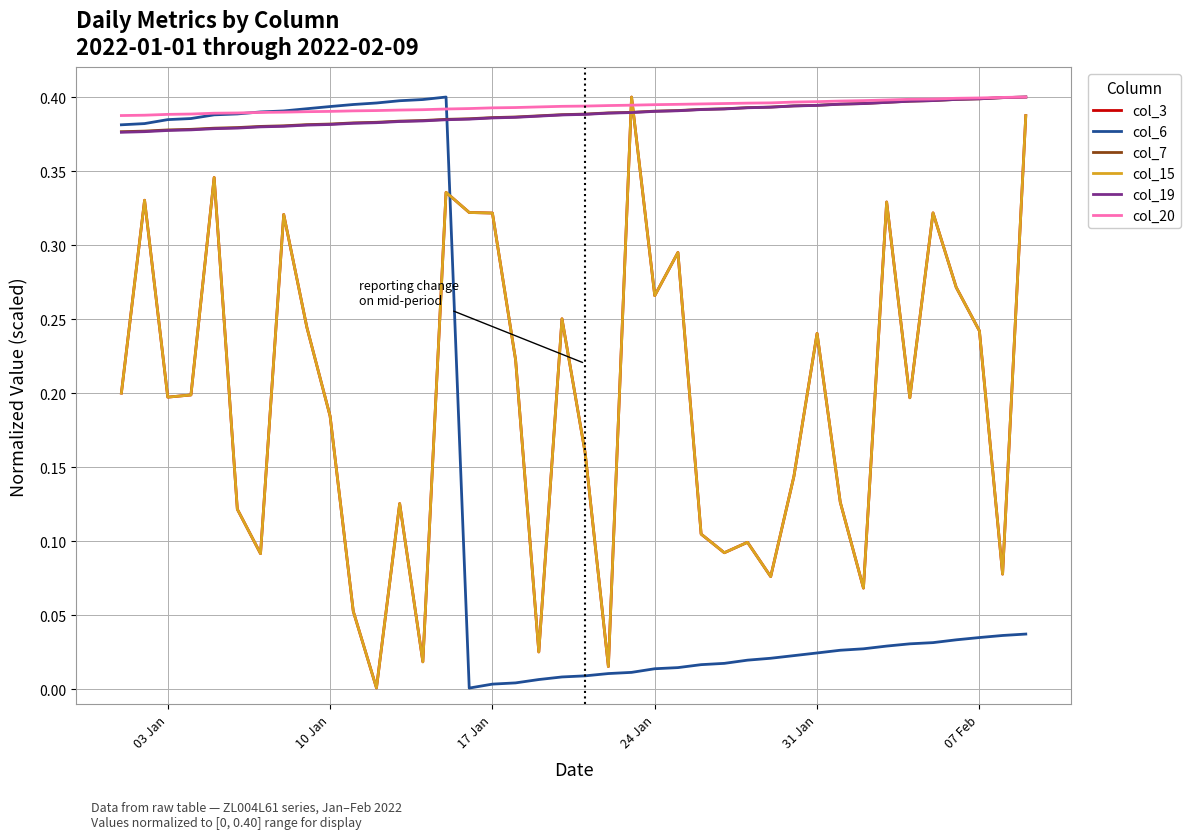

Does the chart have visible grid lines?

Yes